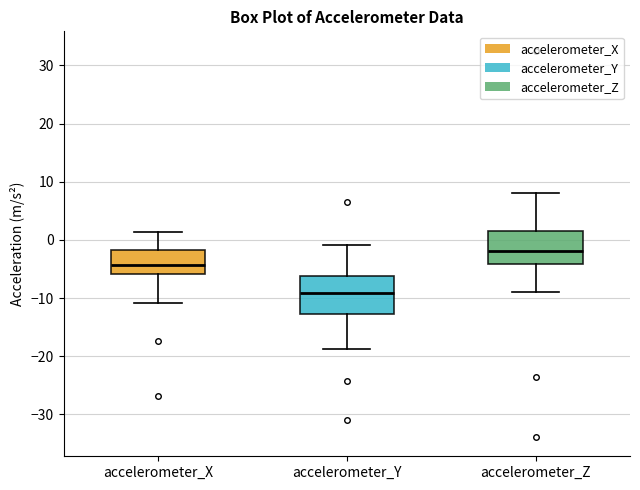

Where does the lower whisker of the box for accelerometer_Y end on the y-axis? The values are not printed on the chart, so give them approximately, as read against the axis.

-19